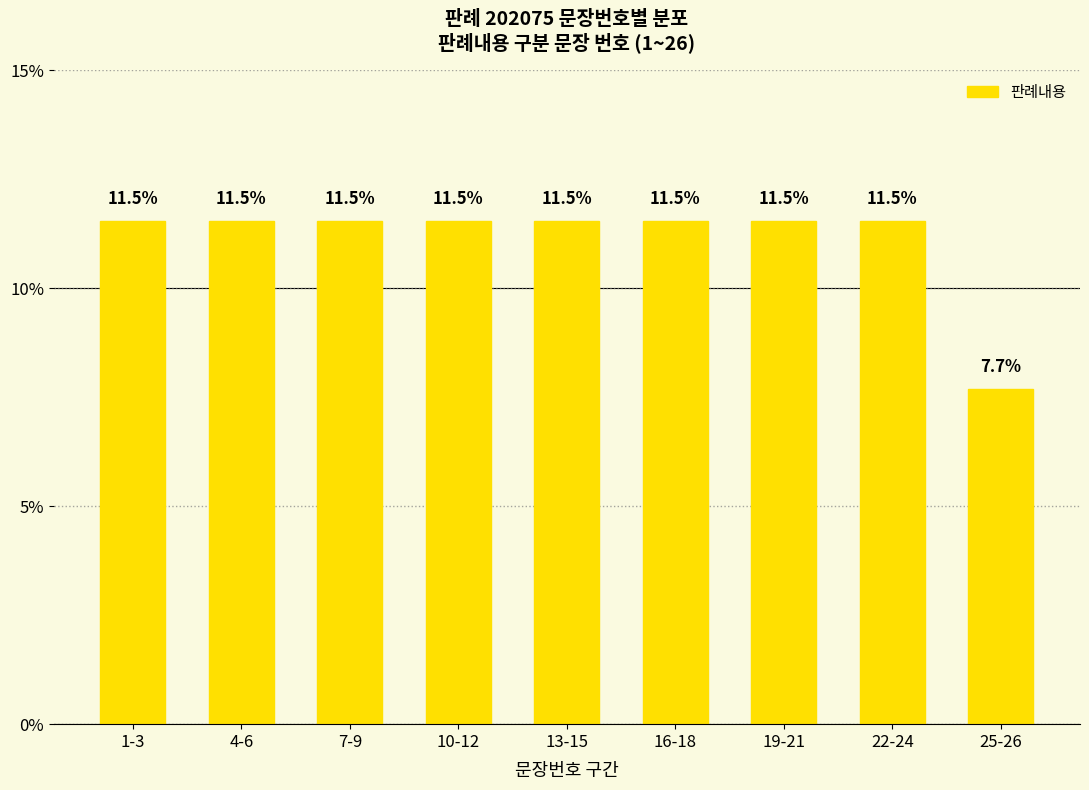

What is the value of the 5th bar from the left?

11.5